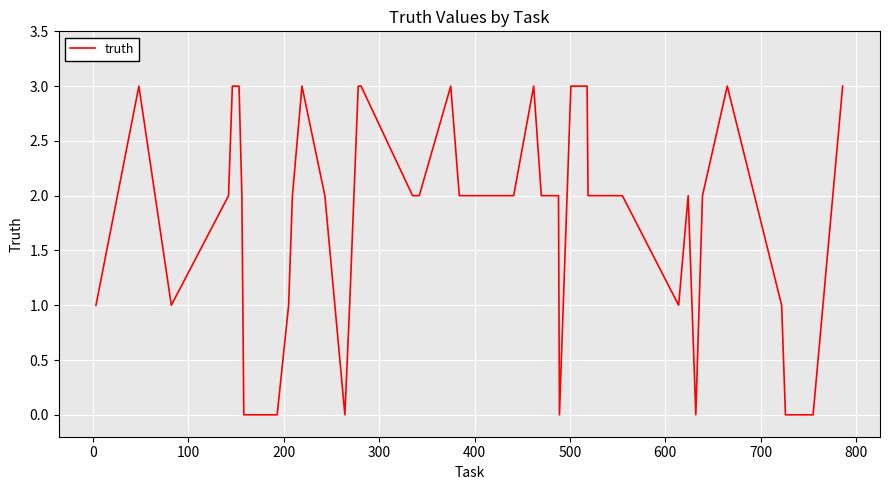

What is the difference between the maximum and minimum values?

3